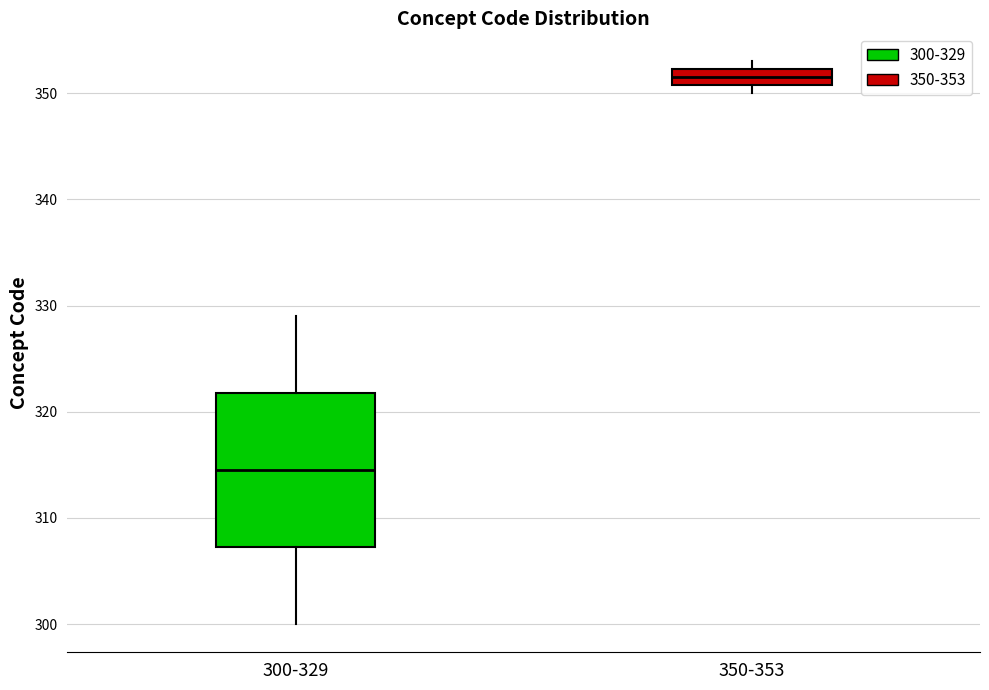

Reading left to right, transcribe this box plot: for each box, give where its median line is, the range the box spans, and where its two whiskers end, as read against the y-axis. The values are not printed on the chart, so give them approximately, as read against the axis.

300-329: median 315, box 307 to 322, whiskers 300 to 329
350-353: median 352 (inside the box), box 351 to 352, whiskers 350 to 353